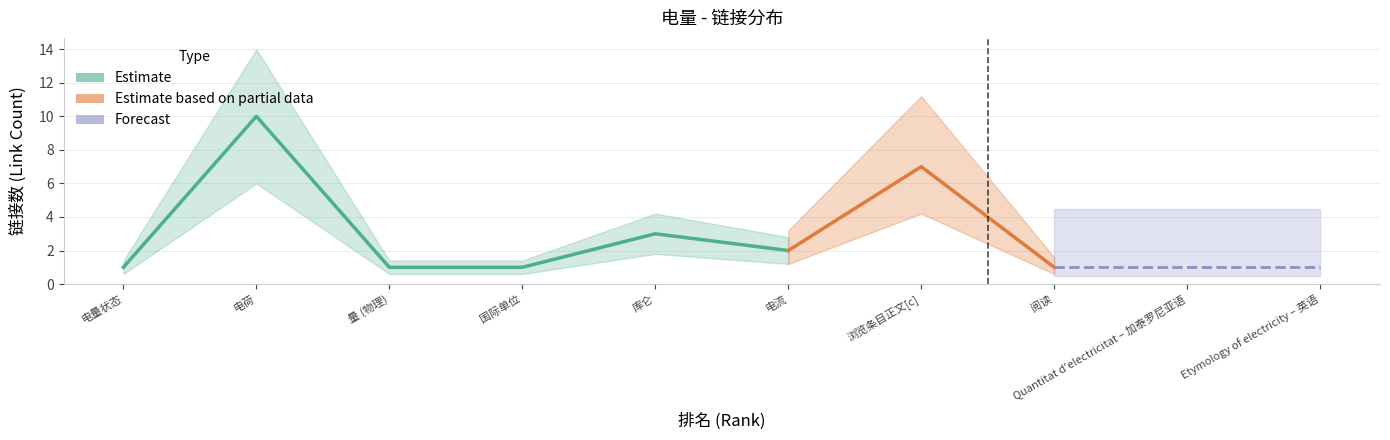

What is the difference between the highest and lowest values at 8?

7